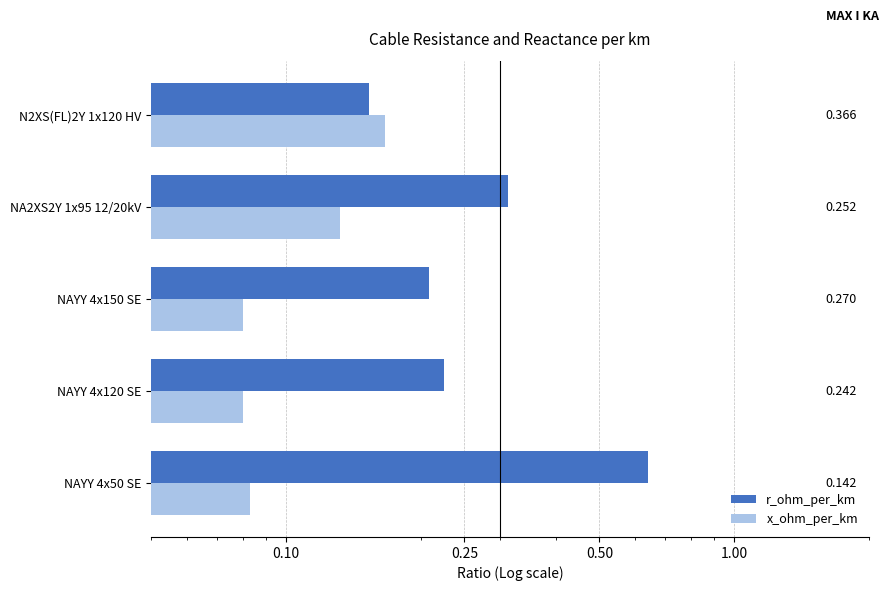

What is the value of the x_ohm_per_km bar at the 4th from the left?

0.1